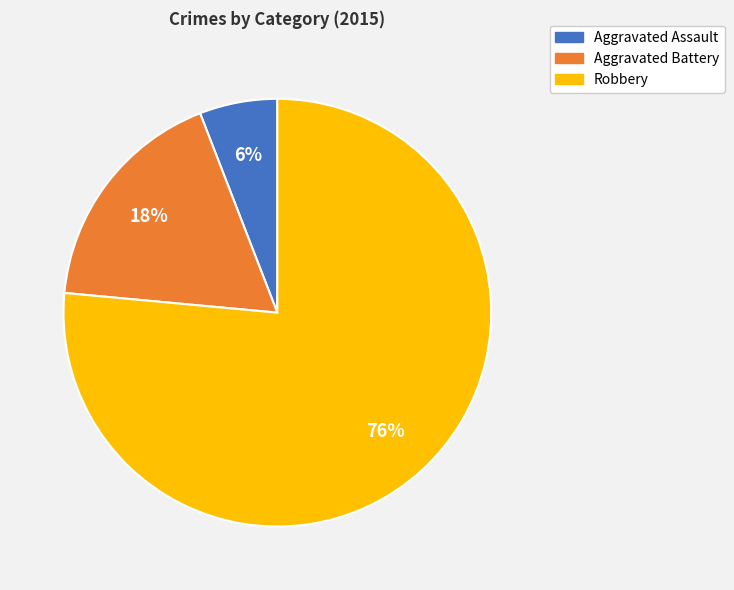

How many segments does this pie chart have?

3